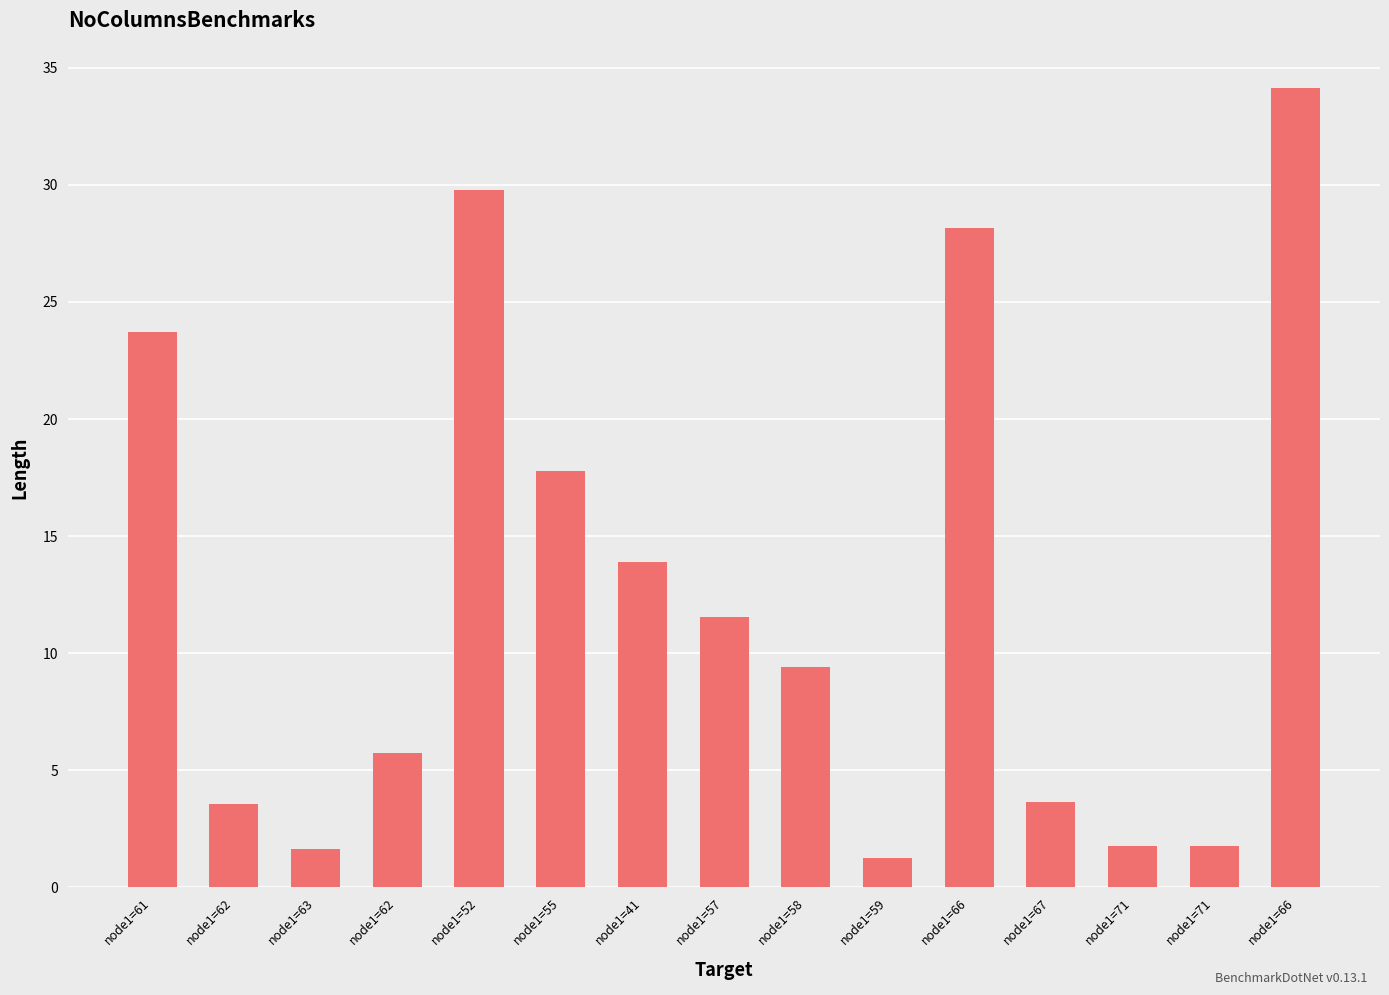

The value at node1=63 is 1.6. True or false?

True